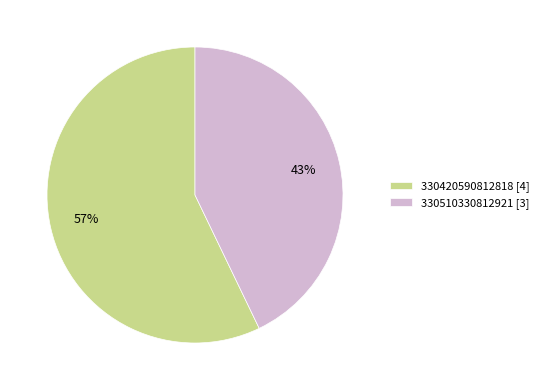

How many slices are in this pie chart?

2